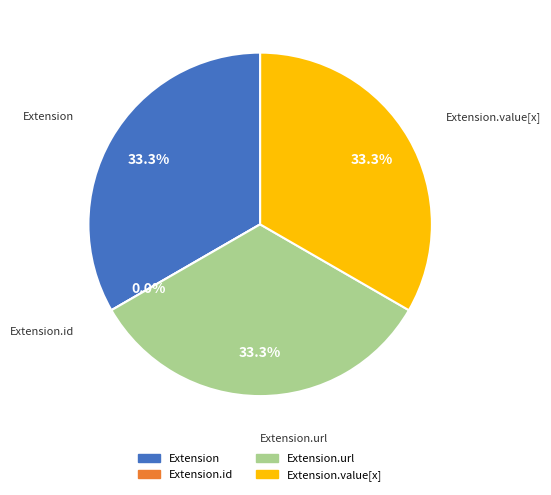

How many segments does this pie chart have?

4